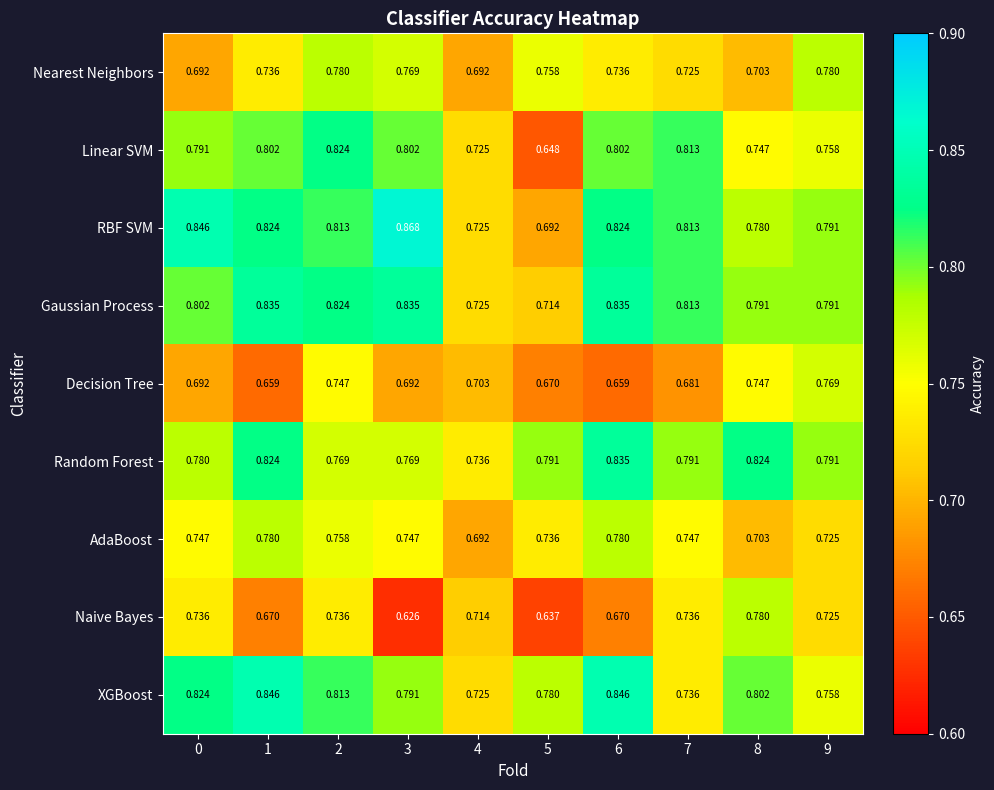

Between 3 and 8, which series saw the biggest shift?

Naive Bayes